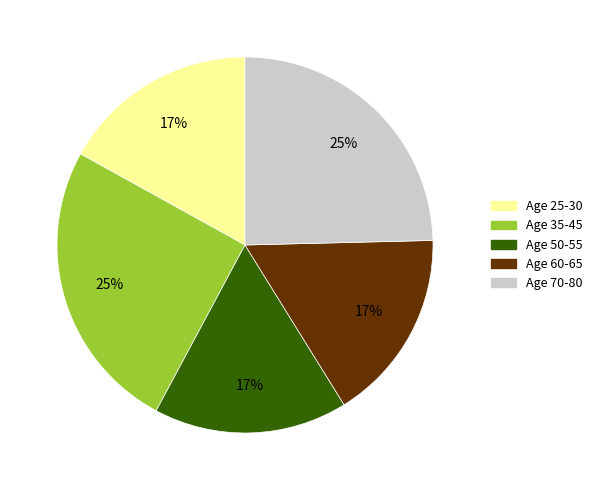

How many slices are in this pie chart?

5